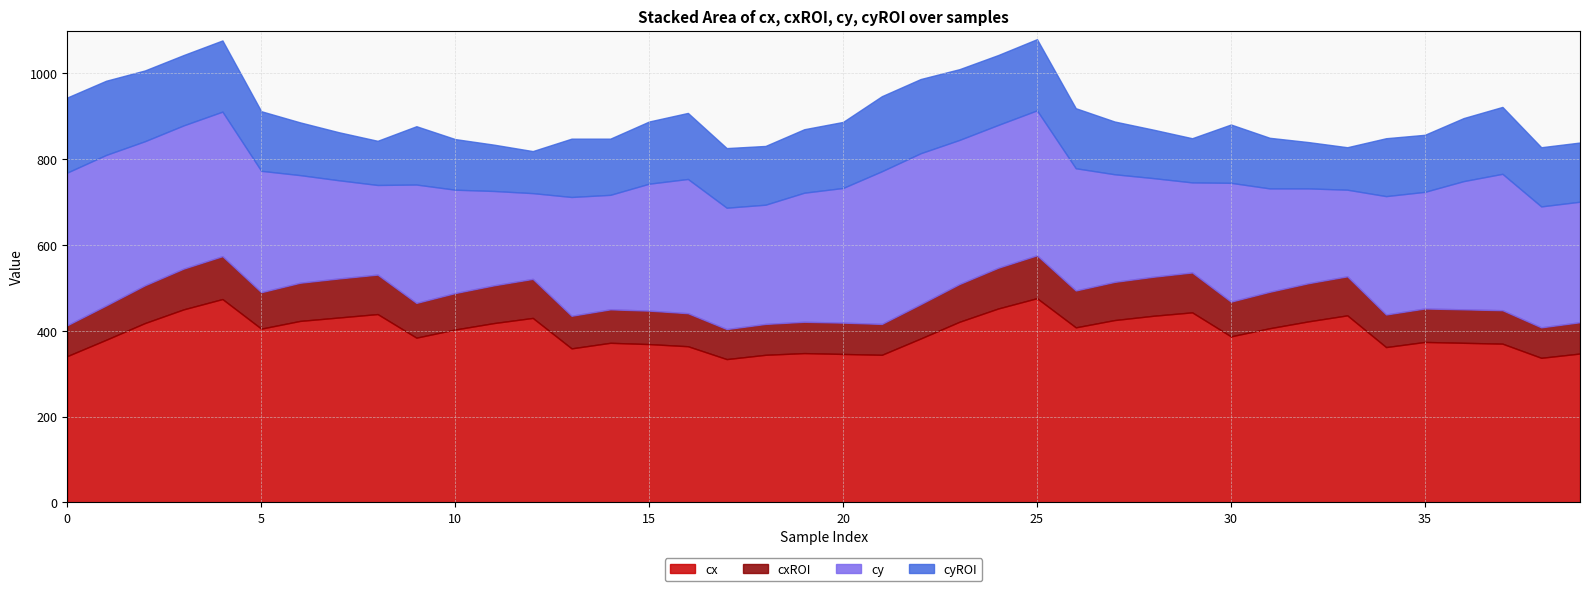

Reading right to left, list all the values displayed in this chart.

cx: 39=347	38=337	37=370	36=372	35=374	34=362	33=436	32=422	31=406	30=387	29=443	28=435	27=425	26=408	25=476	24=452	23=421	22=382	21=344	20=346	19=348	18=344	17=334	16=364	15=369	14=372	13=359	12=430	11=418	10=403	9=384	8=439	7=431	6=423	5=405	4=474	3=450	2=418	1=379	0=341
cxROI: 39=73	38=71	37=78	36=78	35=78	34=76	33=91	32=89	31=85	30=81	29=93	28=91	27=89	26=86	25=100	24=95	23=88	22=80	21=72	20=73	19=73	18=72	17=70	16=77	15=78	14=78	13=76	12=91	11=88	10=85	9=81	8=92	7=91	6=89	5=85	4=100	3=95	2=88	1=80	0=72
cy: 39=281	38=282	37=318	36=299	35=272	34=276	33=202	32=221	31=241	30=277	29=210	28=230	27=251	26=285	25=338	24=333	23=336	22=352	21=356	20=314	19=301	18=278	17=283	16=313	15=296	14=267	13=277	12=200	11=220	10=241	9=276	8=209	7=229	6=251	5=283	4=337	3=334	2=336	1=351	0=356
cyROI: 39=138	38=138	37=156	36=147	35=133	34=135	33=99	32=108	31=118	30=136	29=103	28=113	27=123	26=140	25=166	24=163	23=165	22=173	21=175	20=154	19=148	18=137	17=139	16=154	15=145	14=131	13=136	12=98	11=108	10=118	9=136	8=103	7=112	6=123	5=139	4=166	3=164	2=165	1=173	0=175